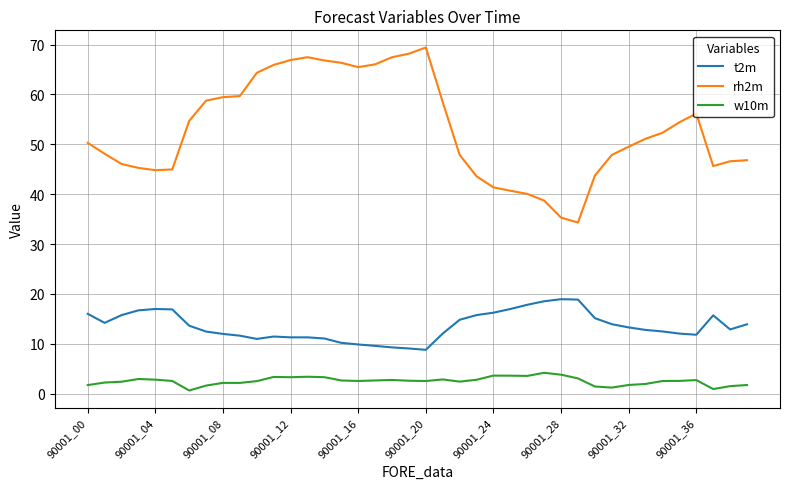

True or false: rh2m and w10m cross at least once.

False